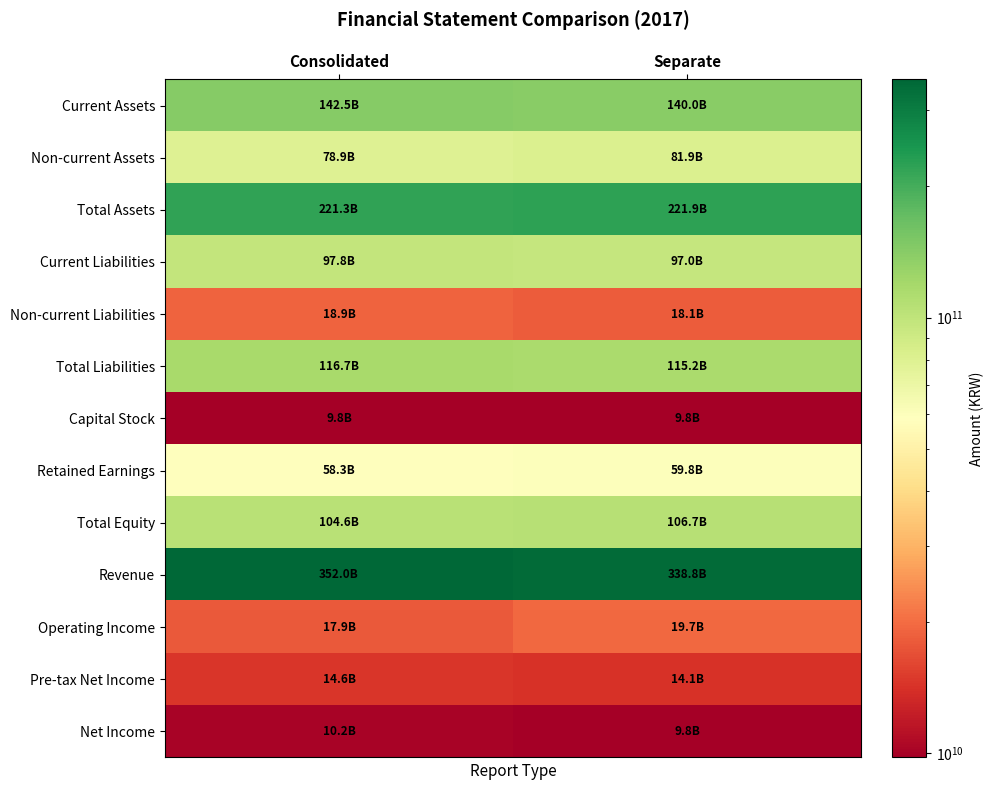

What is the greatest value displayed?

351989348223